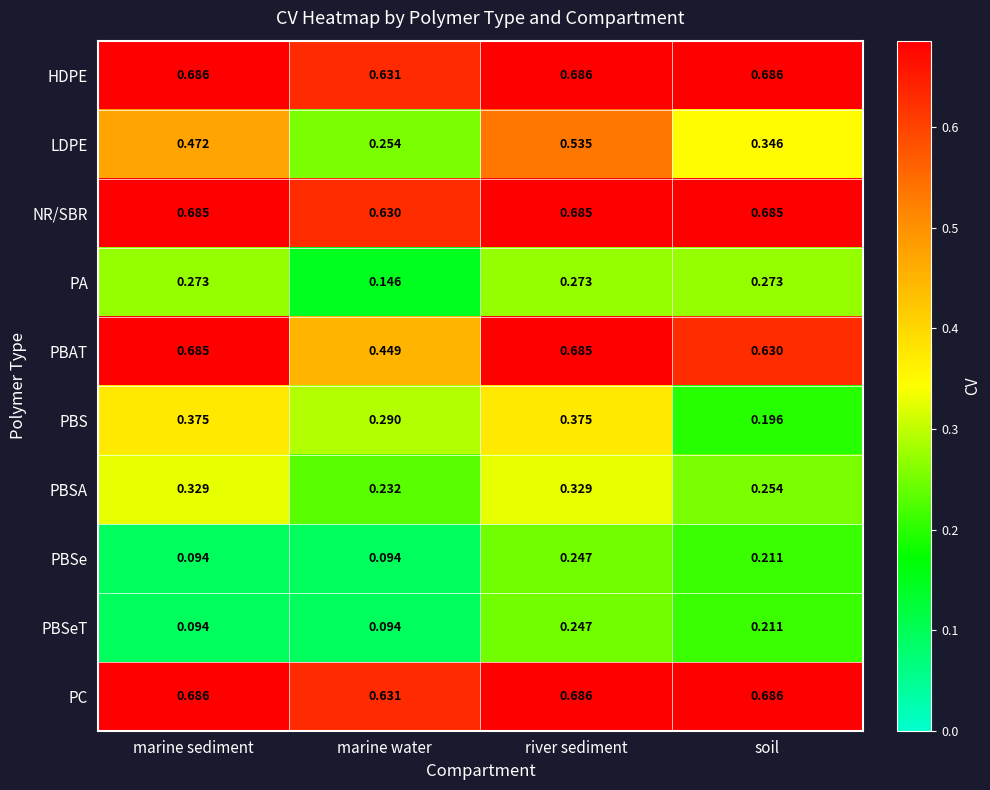

Which category has the highest value in the PBSeT series?

river sediment